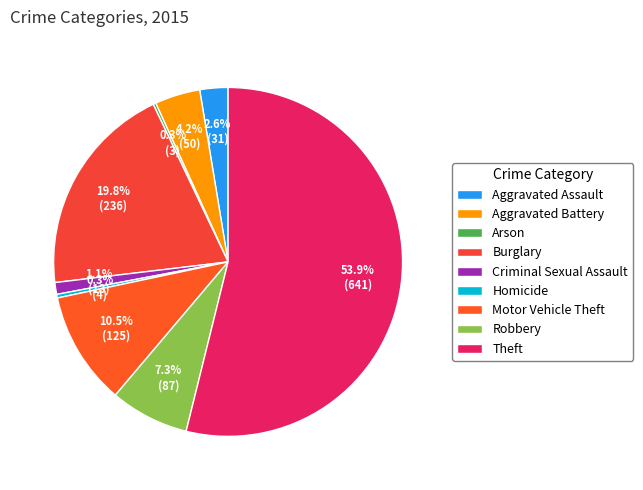

To the nearest percent, what is the average slice percentage?

11%